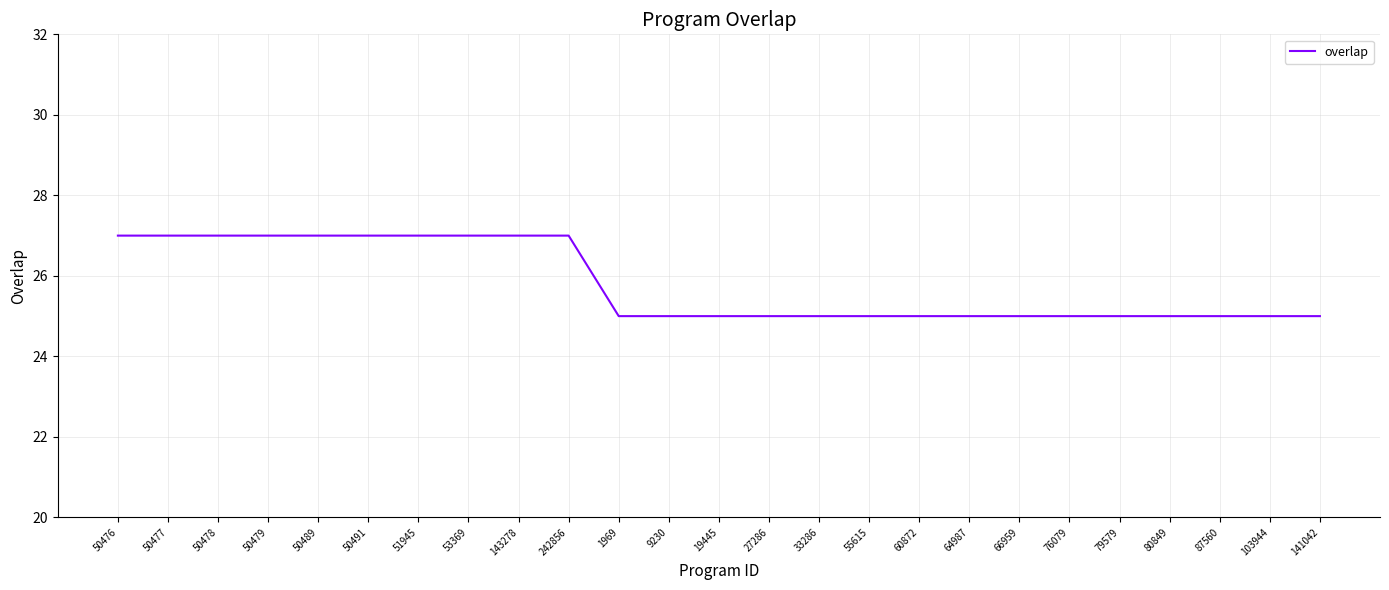

What position from the left is 9230?

12